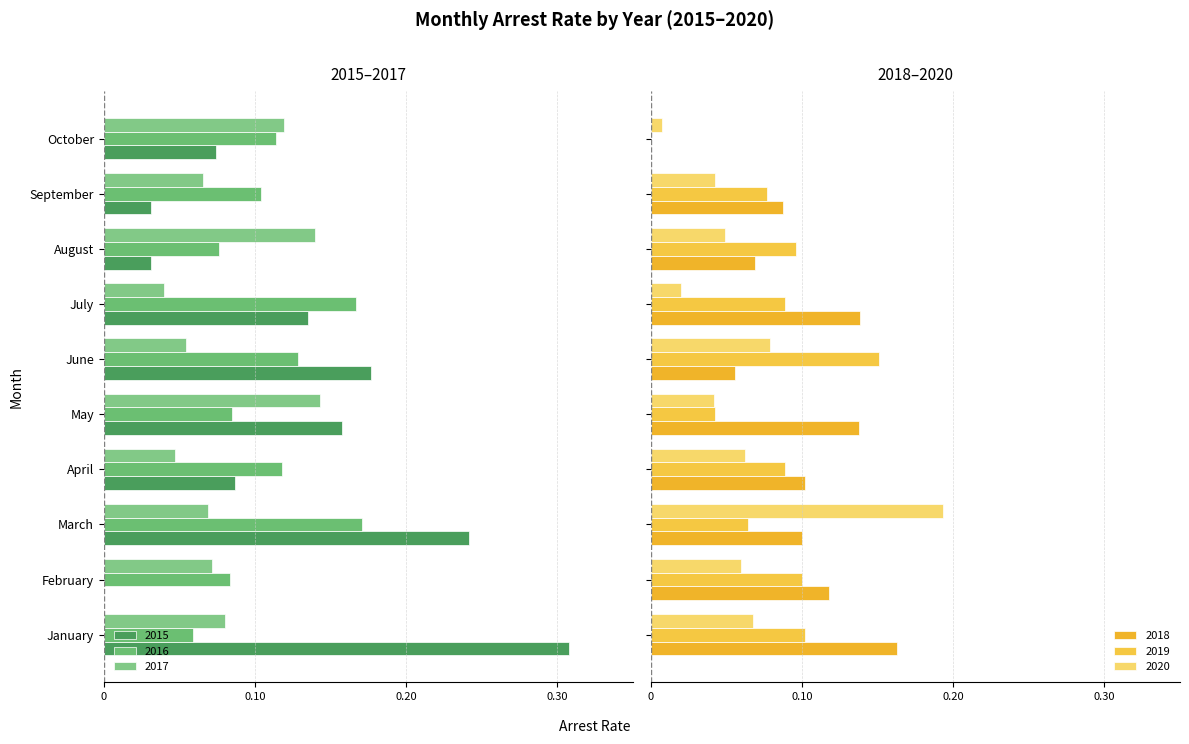

Between February and March, which is larger?

February